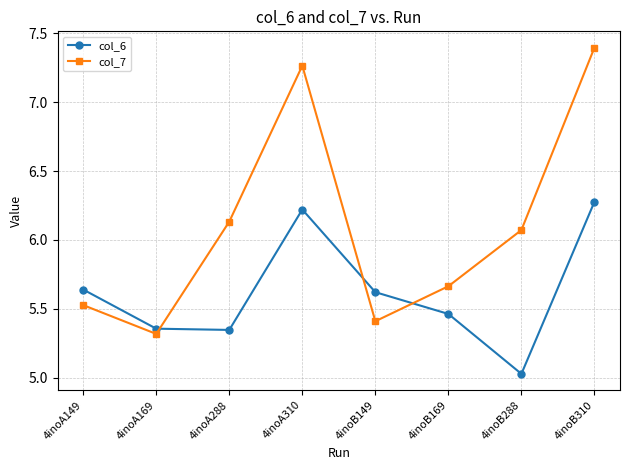

How many data points in col_7 are less than 6?

4